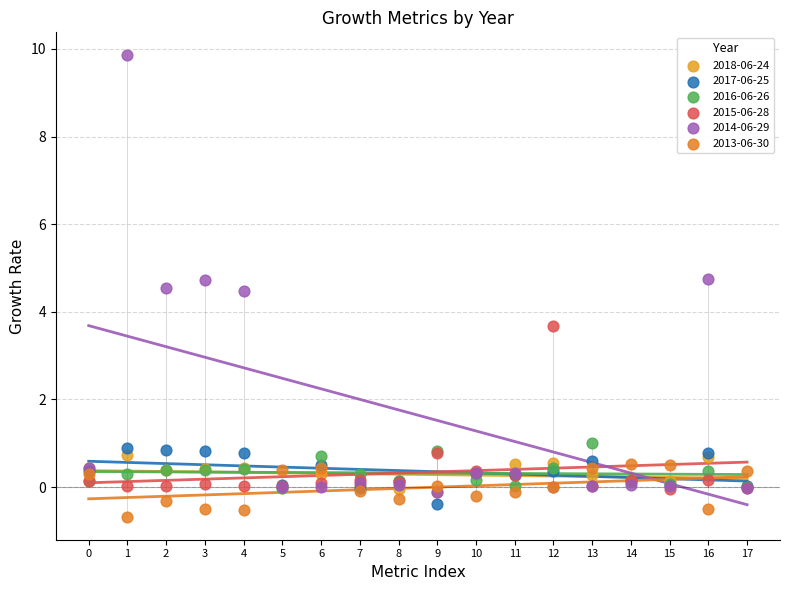

Which series contains the highest Y value?

2014-06-29